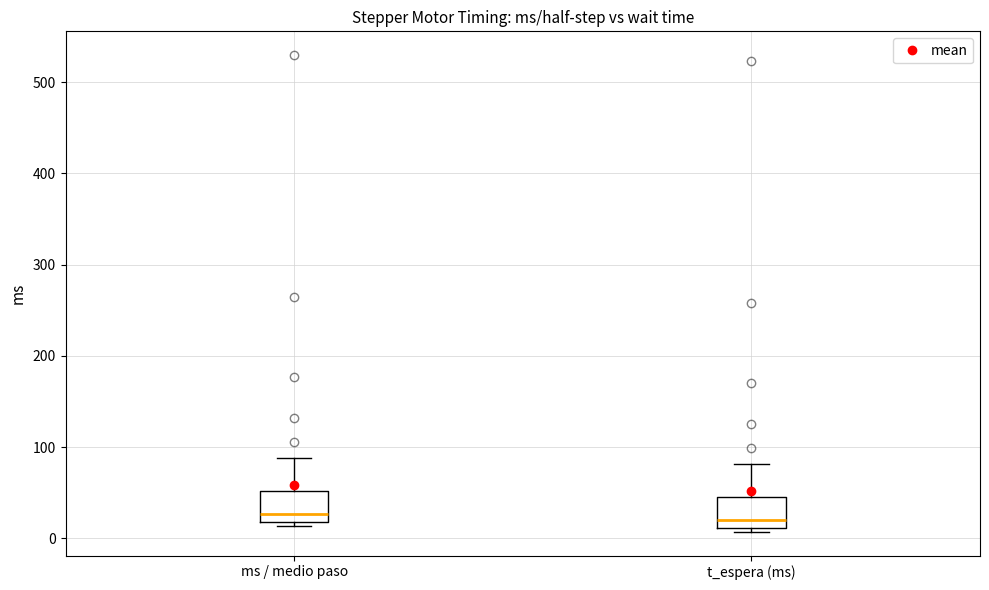

Where does the median line of the box for t_espera (ms) sit on the y-axis? The values are not printed on the chart, so give them approximately, as read against the axis.

20